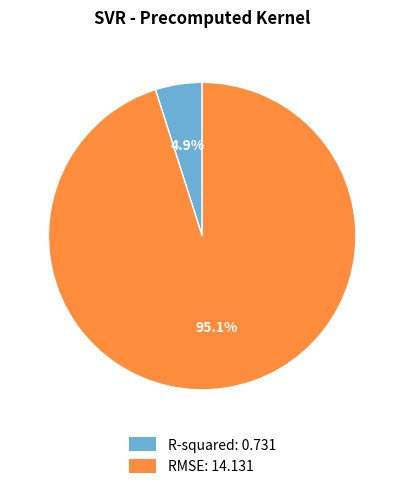

Combined, what portion of the pie is RMSE and R-squared?

100.0%